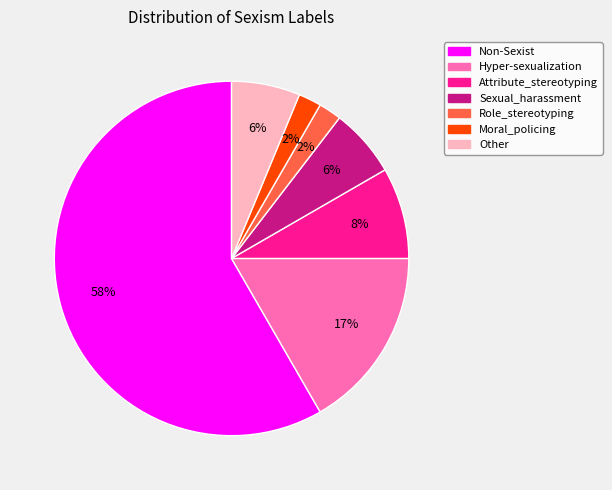

The Sexual_harassment slice represents 6% of the pie. True or false?

True